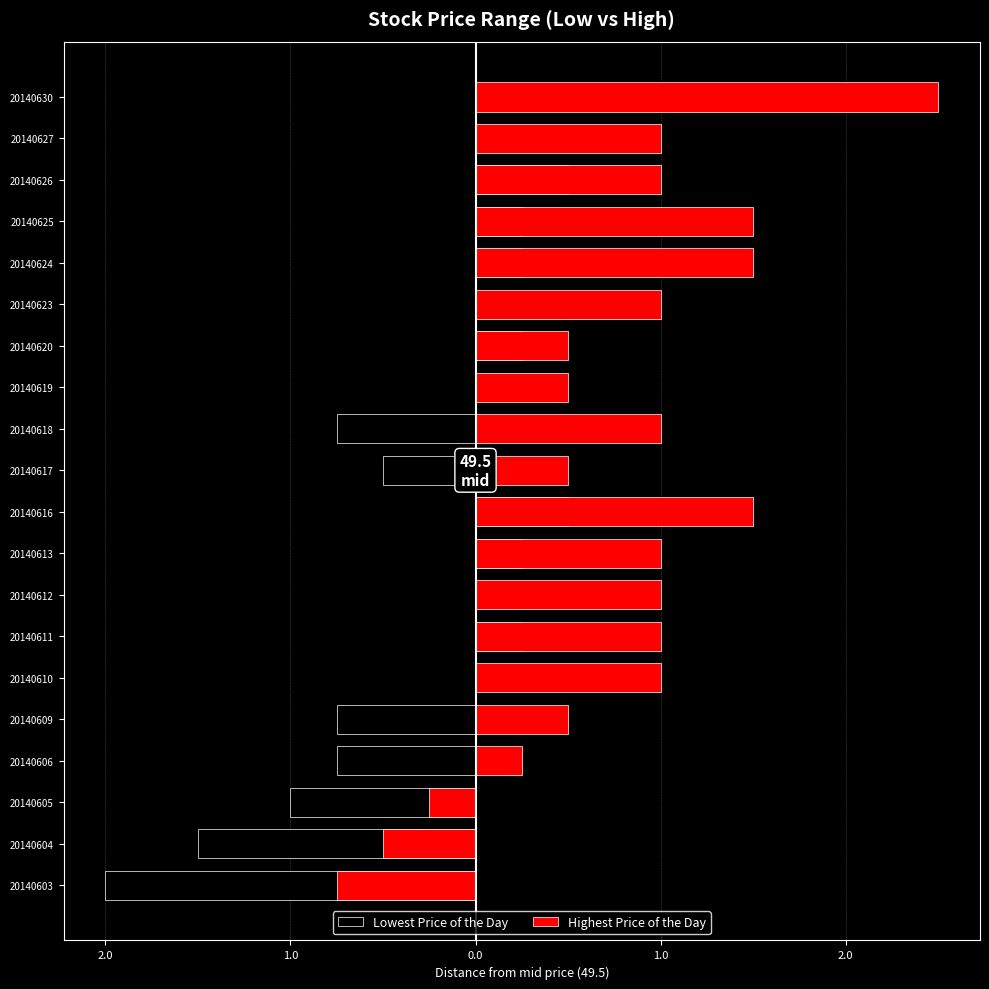

What is the approximate value of Highest Price of the Day at 20140613?

1.0